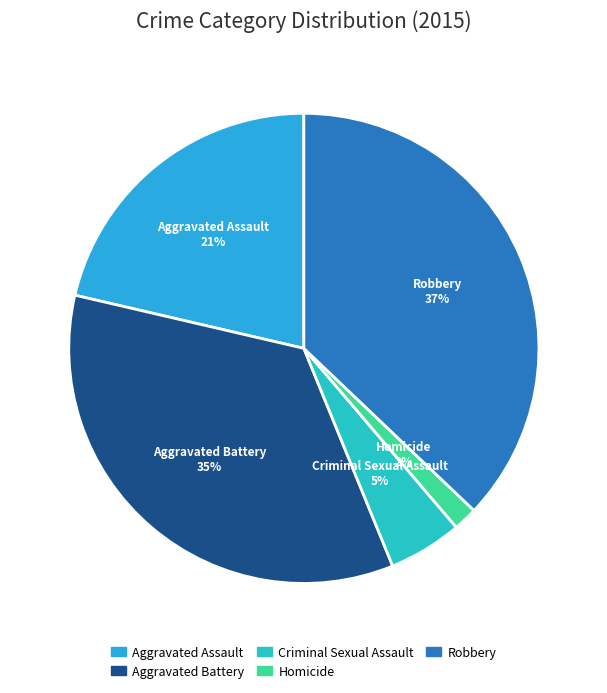

To the nearest percent, what is the difference between the largest and smallest slice percentages?

35%